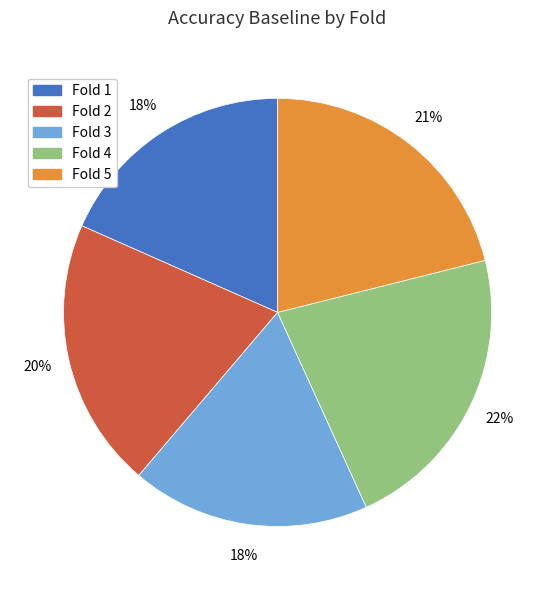

Is the sum of Fold 4 and Fold 5 greater than half?

No